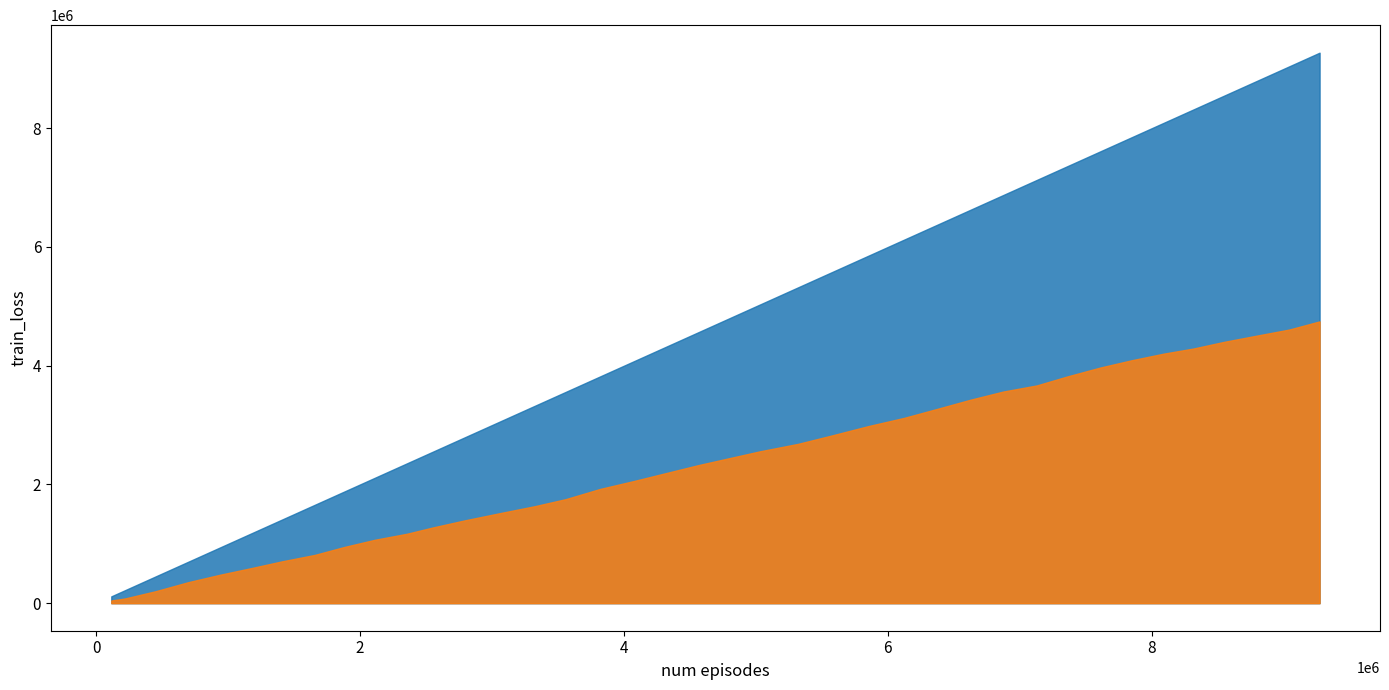

Reading left to right, list all the values displayed in this chart.

CPU: 115061=115061	189409=189409	223695=223695	447258=447258	699049=699049	938783=938783	1180451=1180451	1411753=1411753	1658049=1658049	1883364=1883364	2114091=2114091	2355610=2355610	2553874=2553874	2791982=2791982	3052244=3052244	3323365=3323365	3558515=3558515	3818601=3818601	4076544=4076544	4329849=4329849	4563095=4563095	4797704=4797704	5031295=5031295	5320102=5320102	5576536=5576536	5853412=5853412	6124397=6124397	6379125=6379125	6627185=6627185	6874730=6874730	7128661=7128661	7362438=7362438	7613873=7613873	7850630=7850630	8091959=8091959	8316737=8316737	8548174=8548174	8796802=8796802	9042313=9042313	9272146=9272146
RX: 115061=45518	189409=69353	223695=82211	447258=199767	699049=354412	938783=479122	1180451=593157	1411753=706194	1658049=813760	1883364=948368	2114091=1068901	2355610=1169536	2553874=1276481	2791982=1394146	3052244=1512974	3323365=1633344	3558515=1752284	3818601=1923916	4076544=2058236	4329849=2197232	4563095=2324975	4797704=2441957	5031295=2558172	5320102=2683826	5576536=2825510	5853412=2983448	6124397=3121707	6379125=3275709	6627185=3427686	6874730=3564681	7128661=3667421	7362438=3820463	7613873=3971059	7850630=4092937	8091959=4203465	8316737=4289473	8548174=4401524	8796802=4506722	9042313=4609062	9272146=4746136